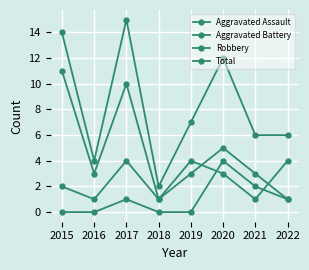

Is this an area chart (filled region under the line)?

No